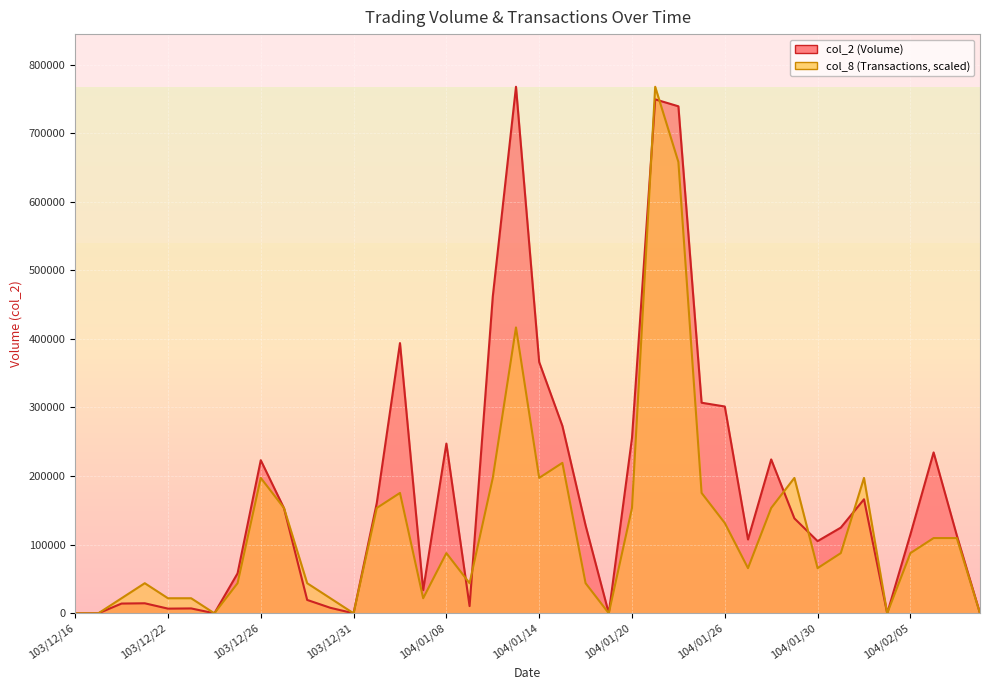

True or false: col_8 and col_2 intersect in this chart.

True